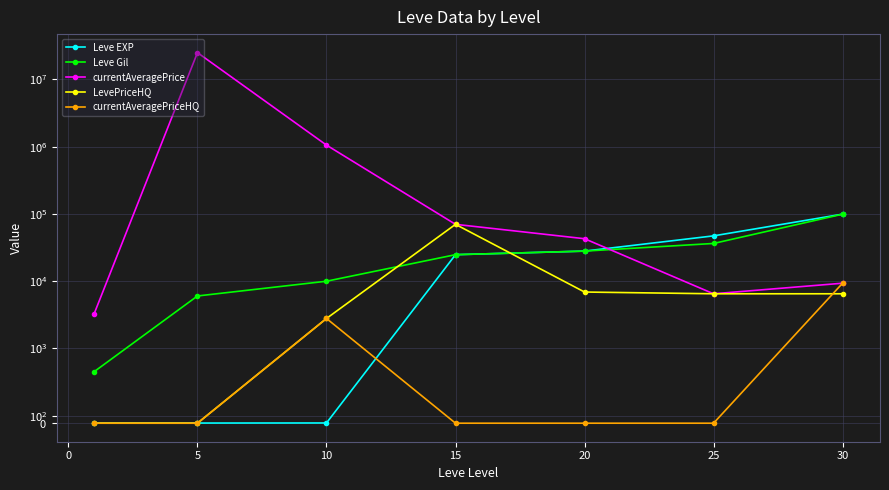

Count the number of categories in the chart.

7